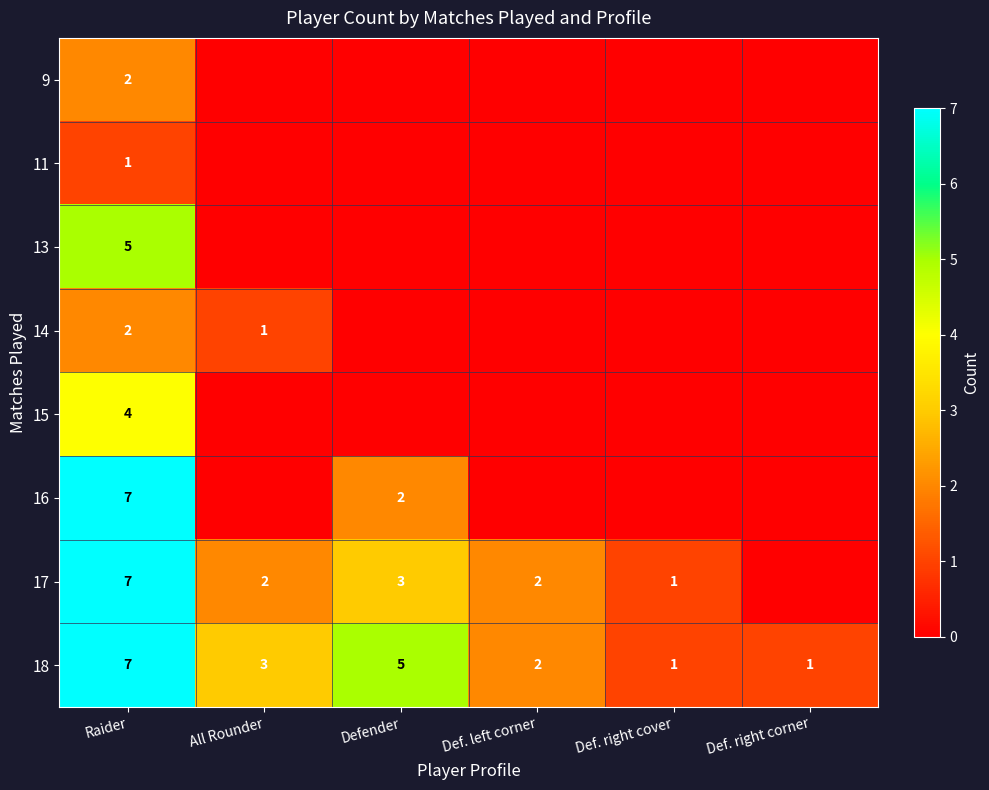

Count the 18 values in the range 1 to 5.

5